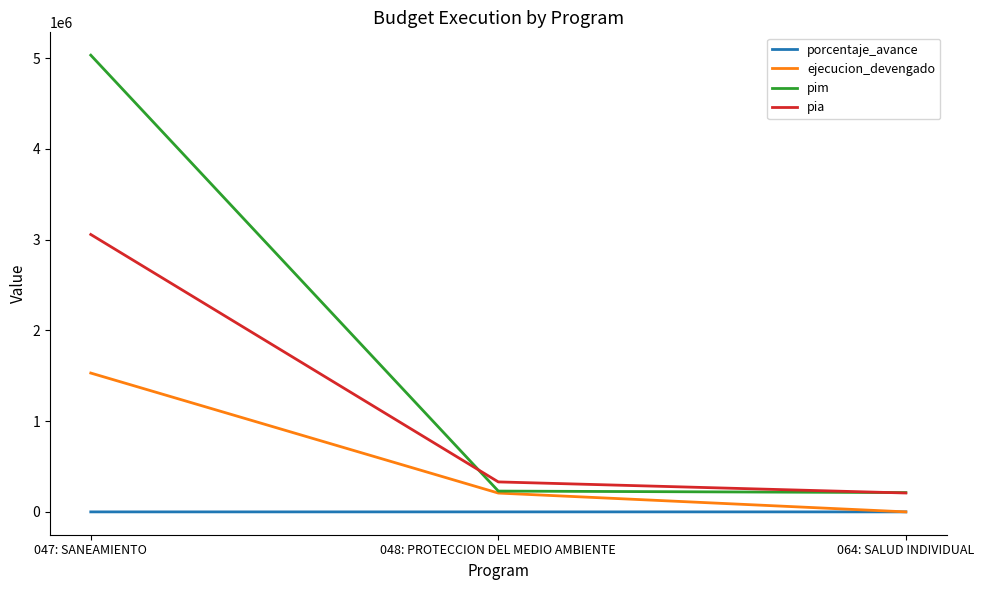

Count the number of data series in this chart.

4